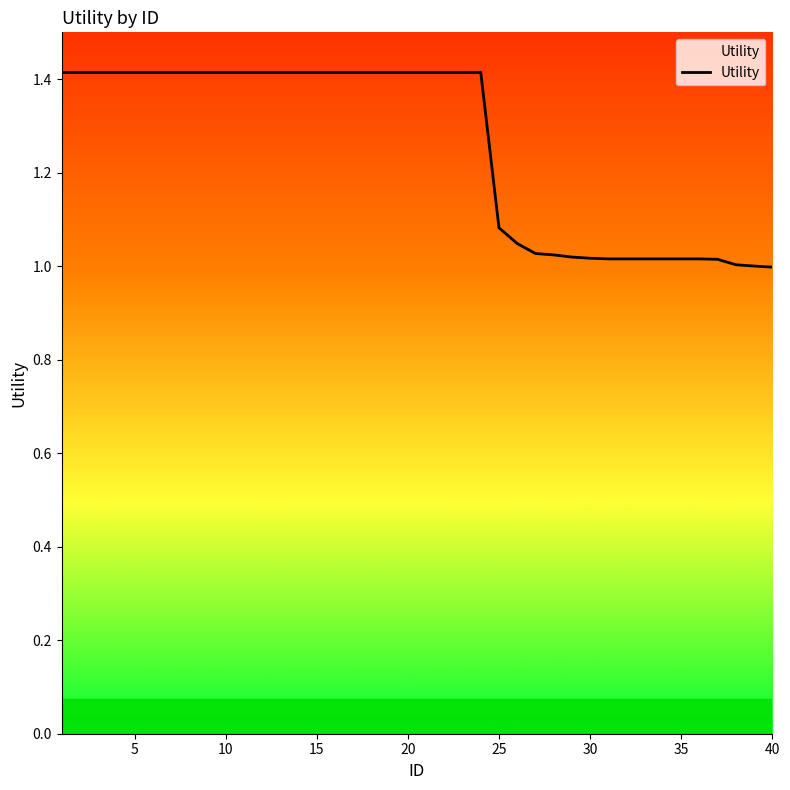

What is the maximum value shown in the chart?

1.4